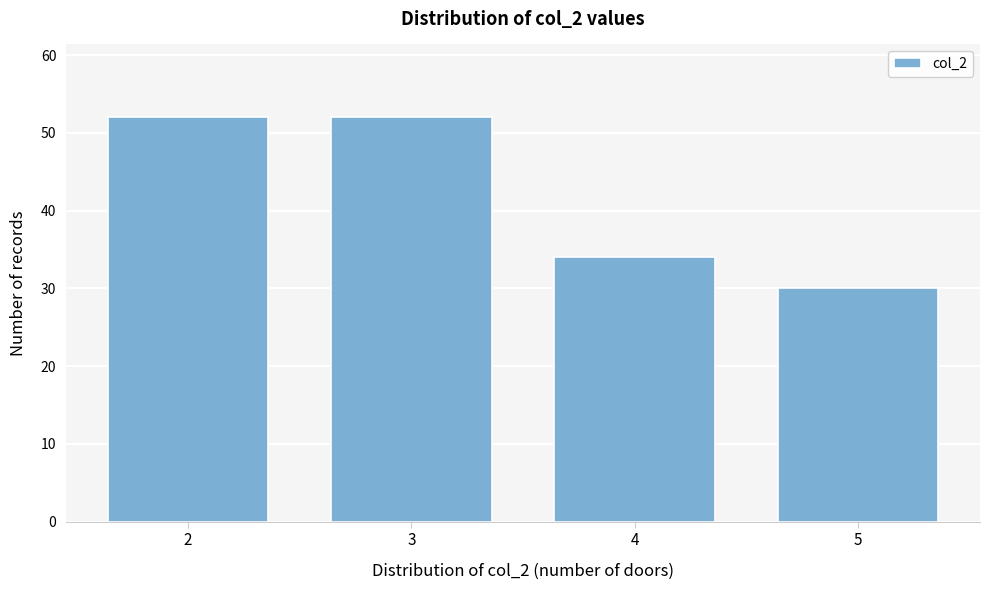

Reading left to right, list all the values displayed in this chart.

2=52	3=52	4=34	5=30